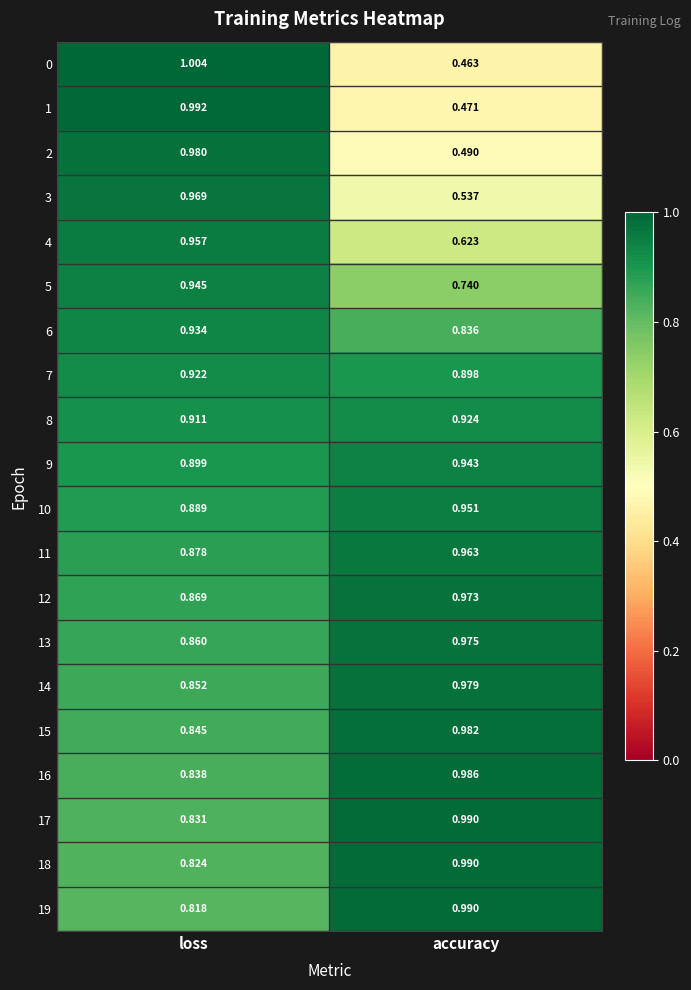

List the labels in order of 14 value, smallest first.

loss, accuracy